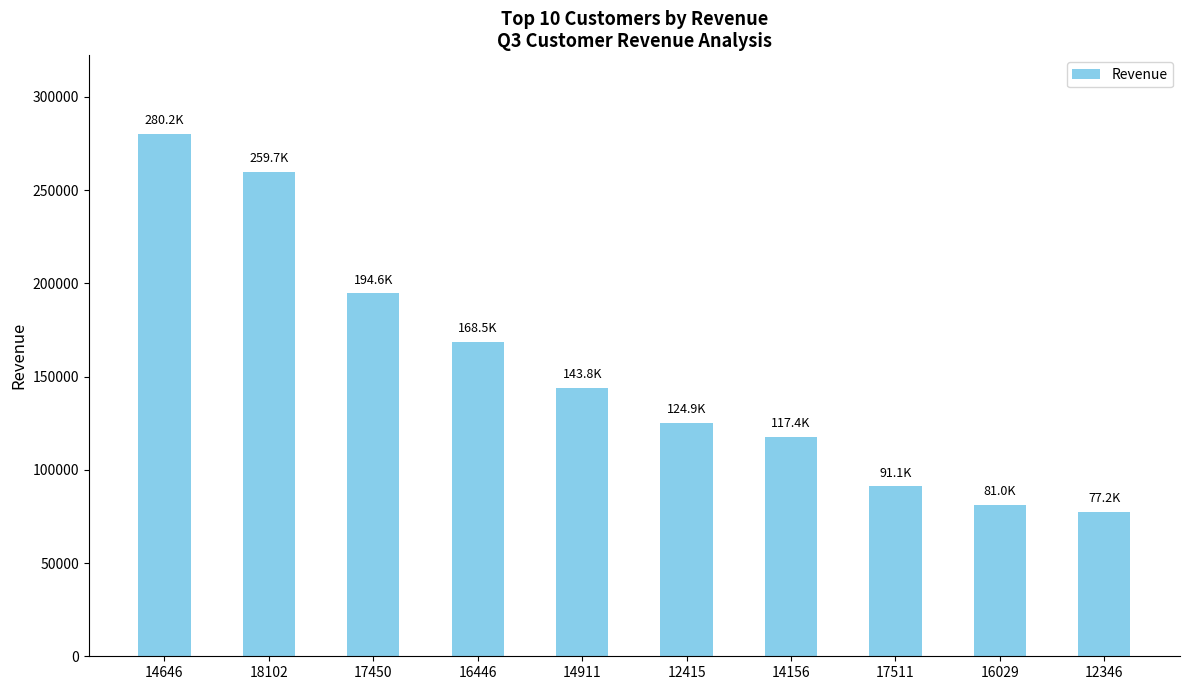

What is the average value?

153827.7